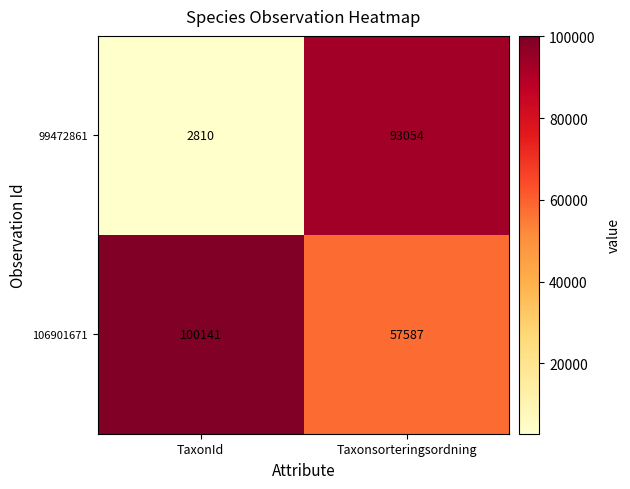

The value of 99472861 at Taxonsorteringsordning is 93054. True or false?

True